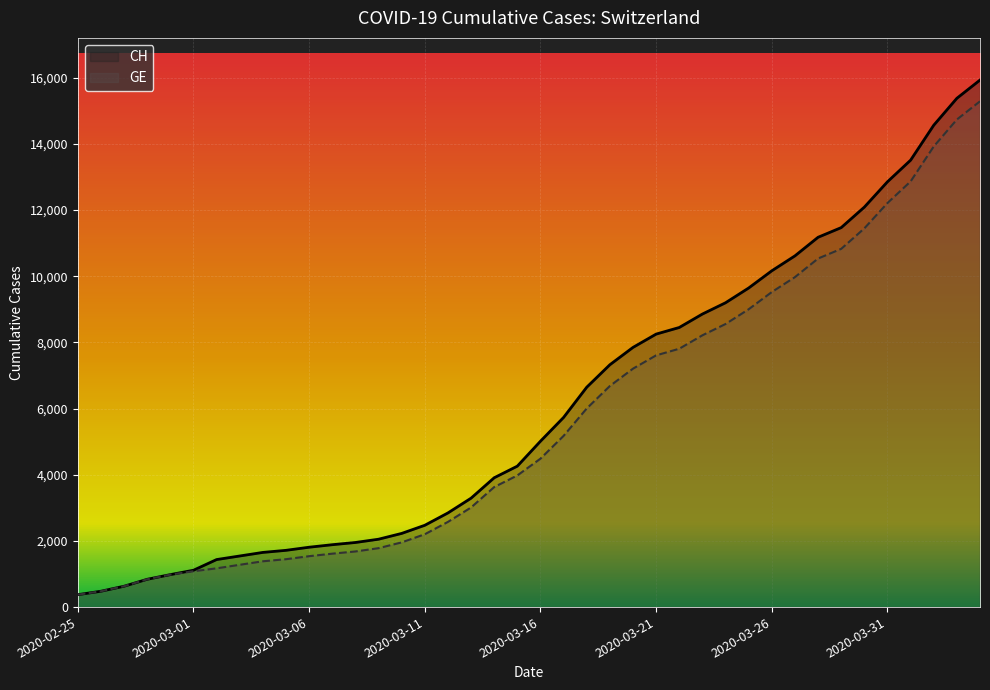

The value of CH at 2020-03-22 is 14081. True or false?

False